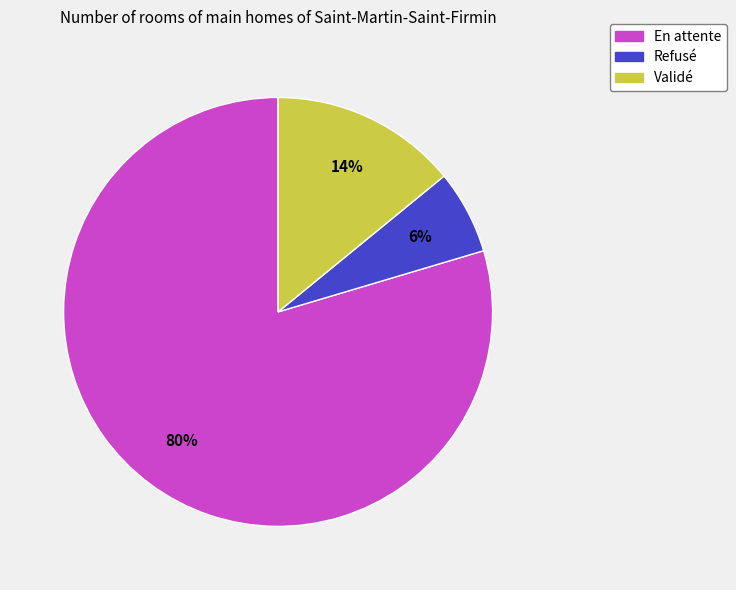

Rank the categories by value from highest to lowest.

En attente, Validé, Refusé